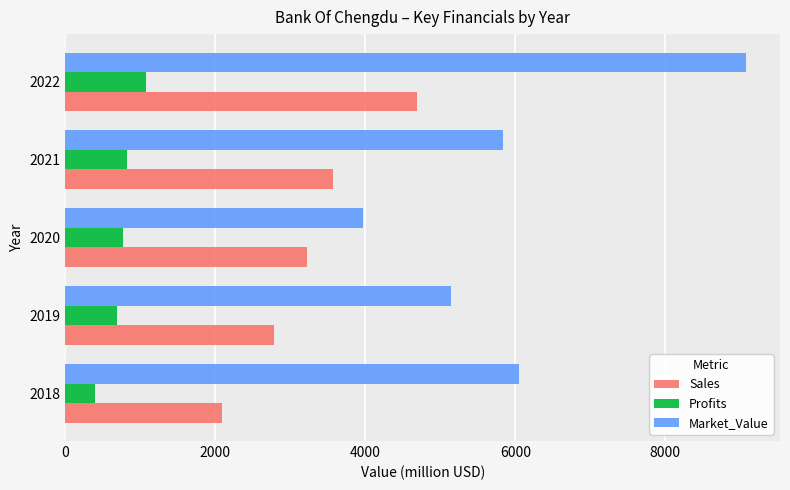

Rank the categories by Sales value from highest to lowest.

2022, 2021, 2020, 2019, 2018